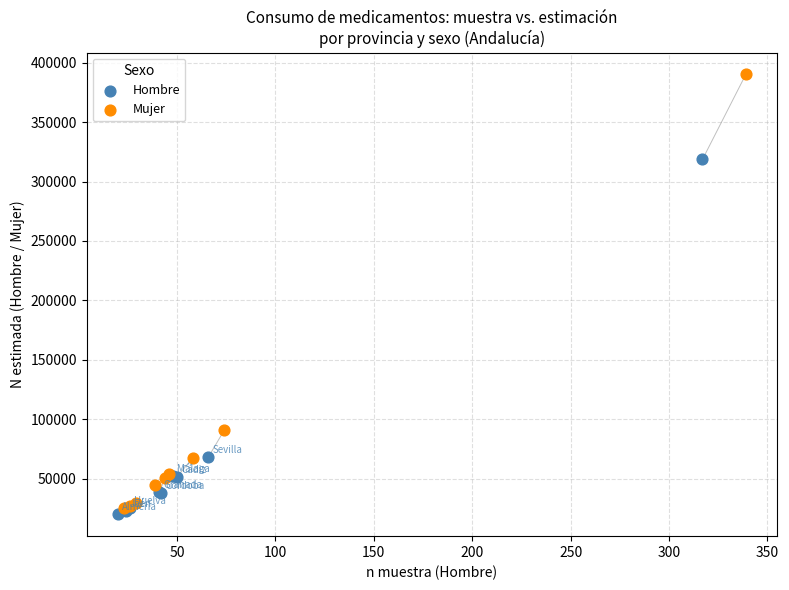

What are all the series names shown in the legend?

Hombre, Mujer